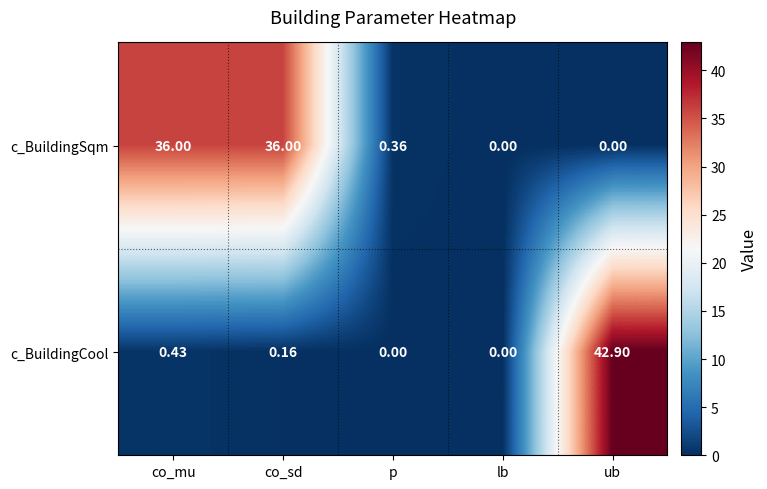

What is the total value across all series at co_mu?

36.4